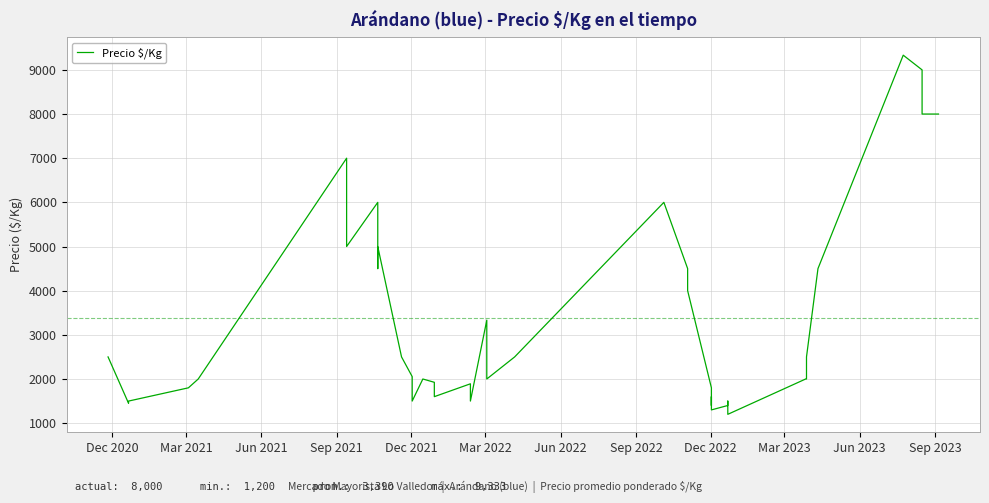

Reading left to right, what are all the values shown in this chart?

2500	1450	1500	1800	2000	7000	5000	6000	6000	4500	5000	2500	2054	1500	2000	1925	1600	1891	1500	3333	2000	2500	6000	4500	4000	1800	1400	1600	1300	1400	1500	1200	2000	2000	2500	4500	9333	9000	8000	8000